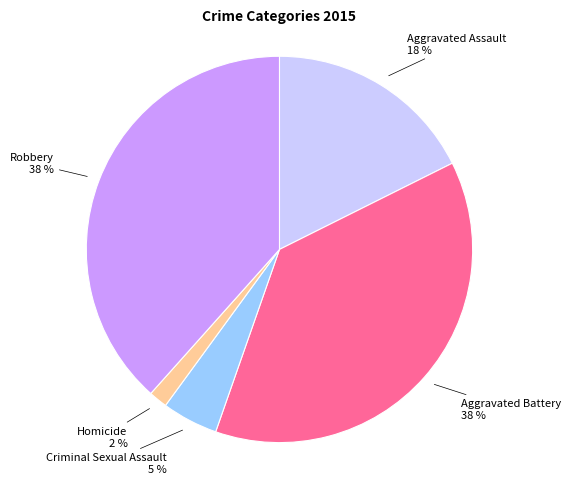

Does any single category account for the majority?

No